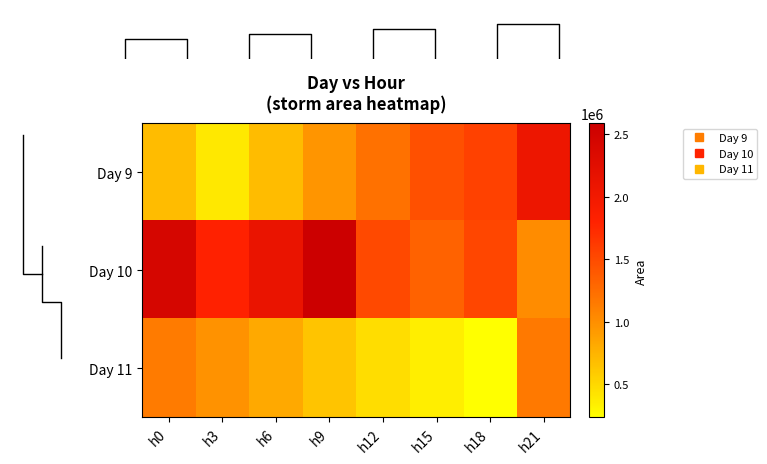

True or false: Day 11 has a value of 1141875 at h0.

True